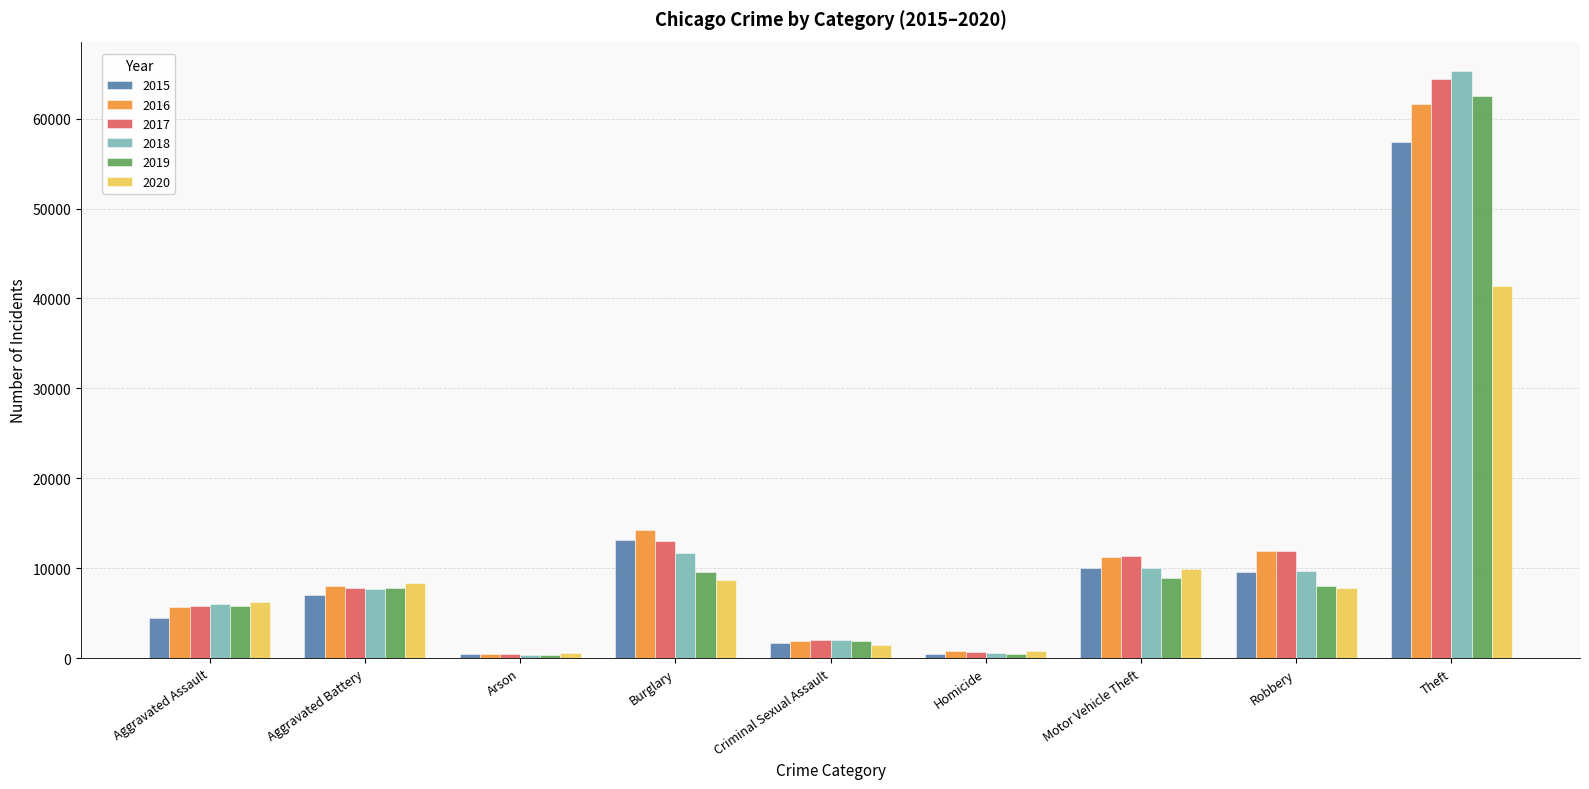

Which category has the highest value across all series?

Theft